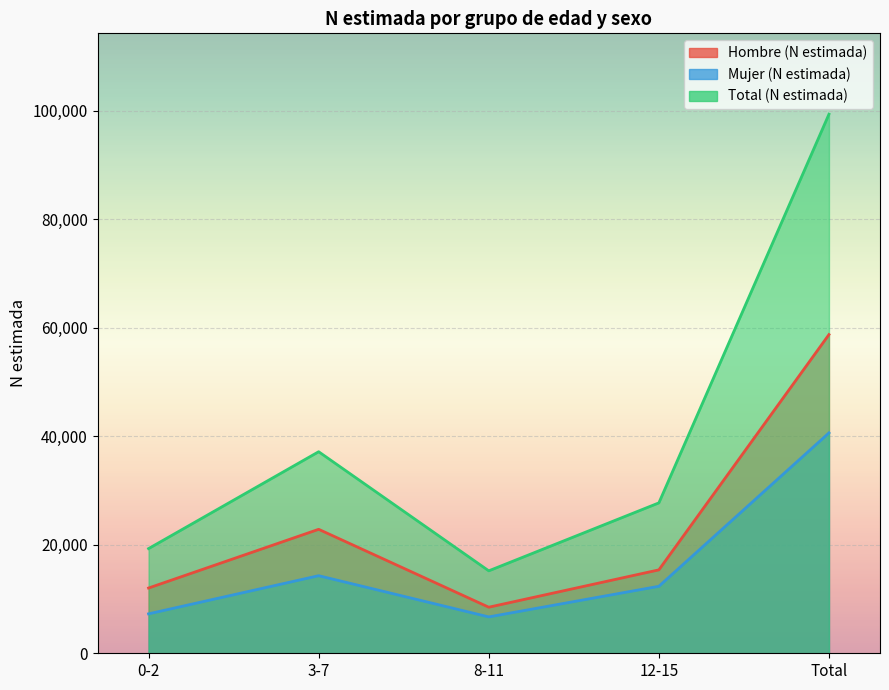

True or false: Total (N estimada) has more than 0 interior local peaks.

True